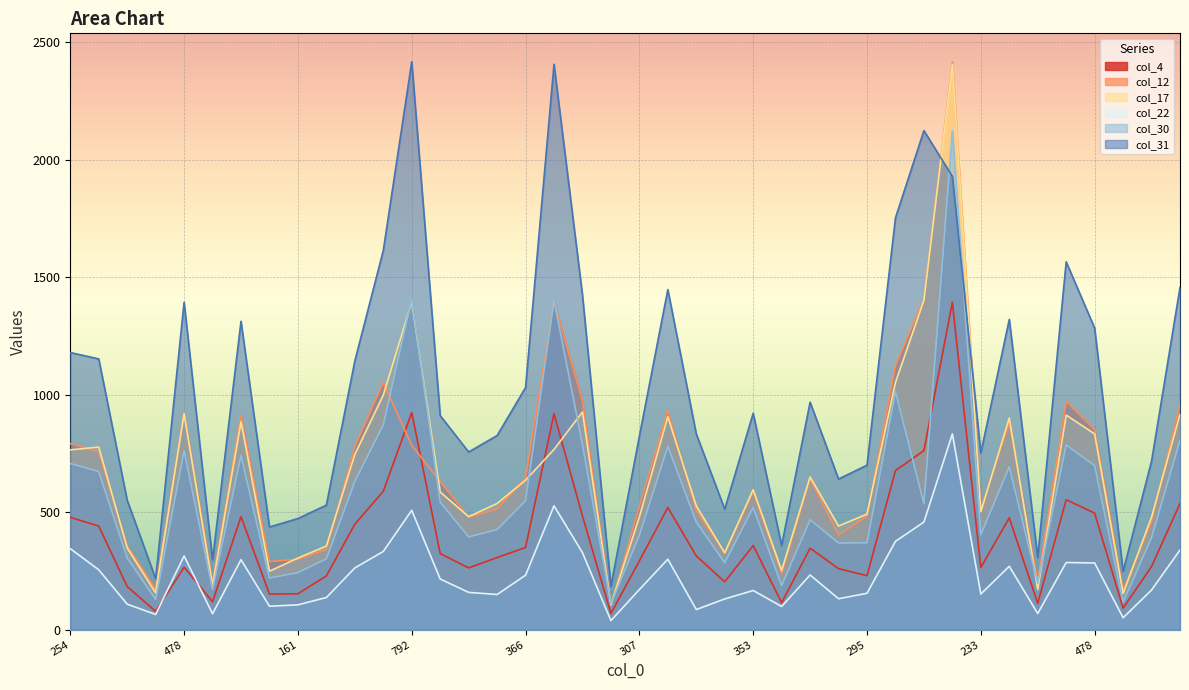

Reading left to right, extract all data points from this chart.

col_4: 478	441	184	78	266	119	481	152	153	229	449	589	924	324	263	307	350	919	484	69	293	520	314	204	358	115	347	260	230	677	762	1393	265	476	112	553	496	92	269	537
col_12: 792	757	358	173	924	203	911	290	300	342	780	1052	784	631	479	514	646	1394	975	105	524	932	508	328	588	241	642	404	484	1124	1407	2416	513	880	204	972	851	168	461	959
col_17: 765	777	348	157	919	188	884	249	305	356	746	998	1394	586	481	537	636	767	926	106	480	906	527	327	596	252	650	441	492	1052	1401	2405	502	901	171	913	833	154	479	917
col_22: 345	255	109	65	314	68	298	100	106	137	263	333	508	216	159	150	232	527	328	39	171	300	86	131	167	99	233	132	155	376	458	833	152	270	69	286	284	51	169	339
col_30: 707	673	306	129	762	172	741	220	243	302	631	871	1407	543	395	426	549	1401	788	111	402	780	458	285	520	188	468	369	370	1013	536	2123	404	693	197	786	698	117	392	806
col_31: 1179	1152	551	217	1393	297	1312	437	473	530	1143	1613	2416	911	756	826	1030	2405	1424	185	823	1447	833	513	921	358	968	641	700	1752	2123	1928	752	1320	307	1565	1283	248	717	1456